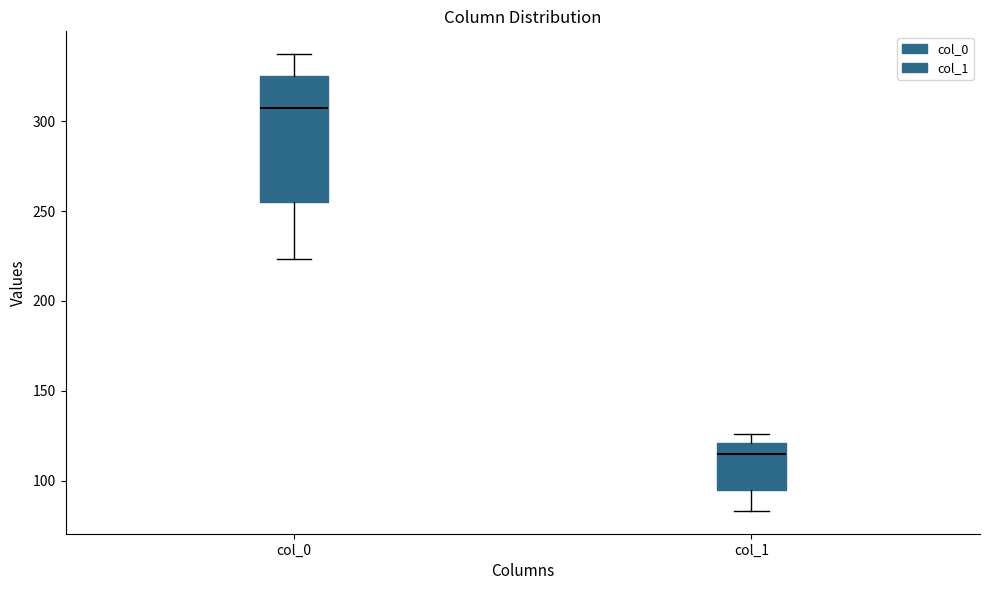

Where is the lower edge of the box for col_0 on the y-axis? The values are not printed on the chart, so give them approximately, as read against the axis.

255